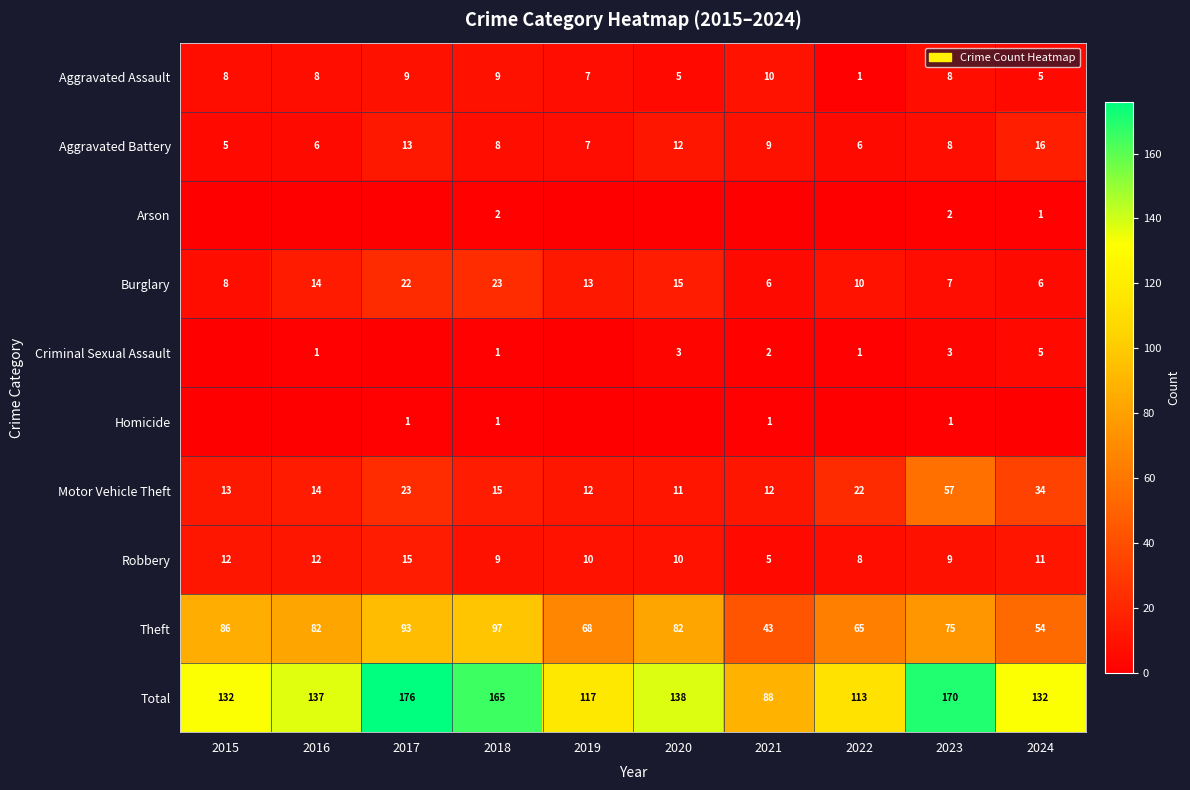

True or false: Aggravated Battery has a value of 7 at 2019.

True